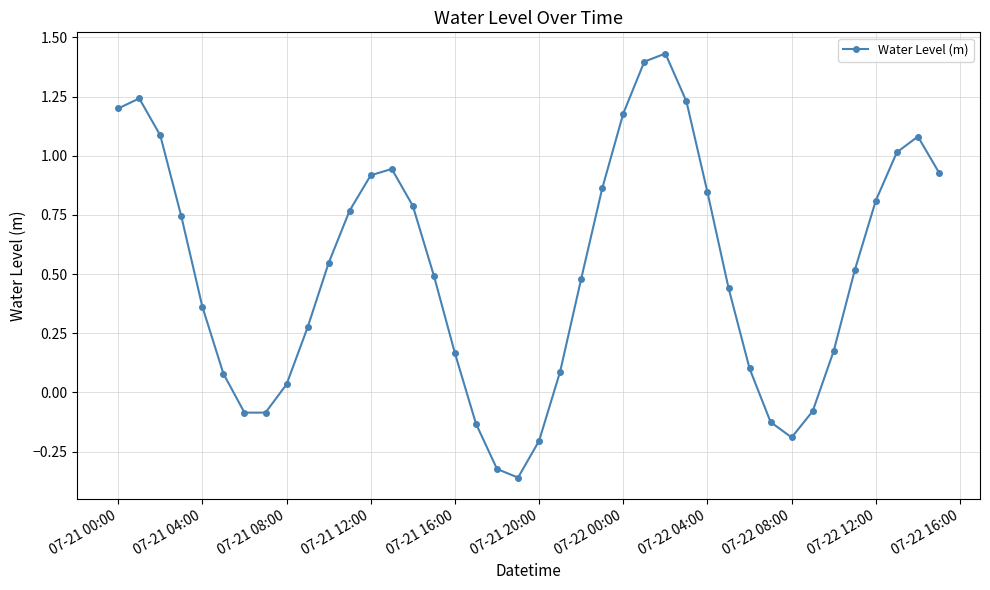

What is the difference between the second highest and second lowest values?

1.7